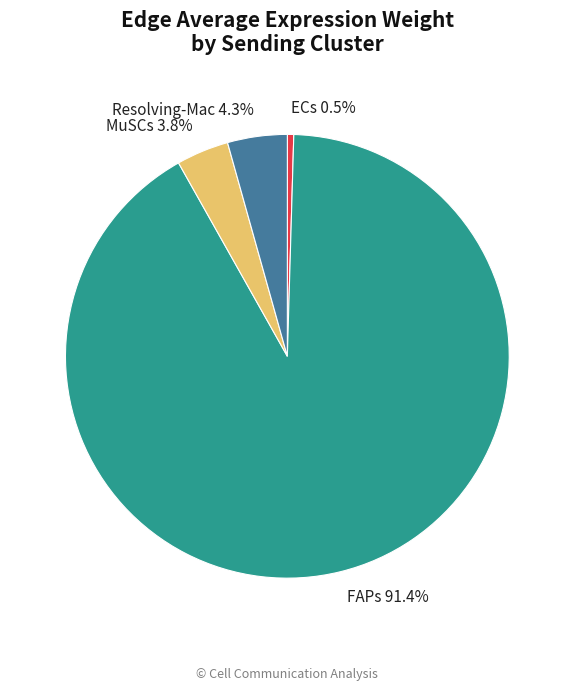

Which slice represents more than half of the pie?

FAPs